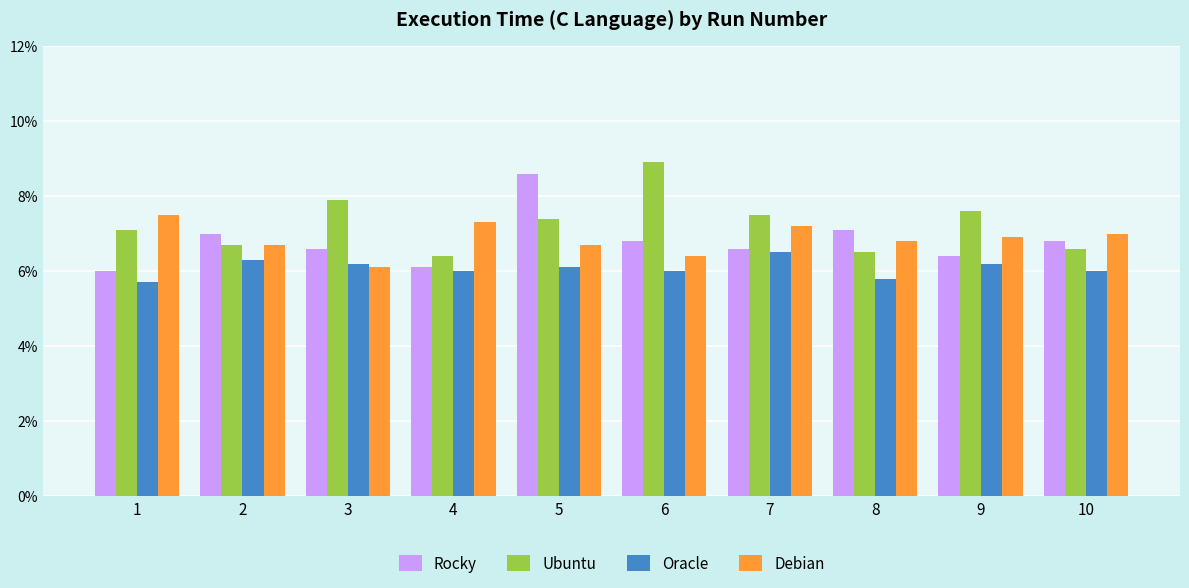

Is the value of Debian at 1 greater than the value of Oracle at 4?

Yes